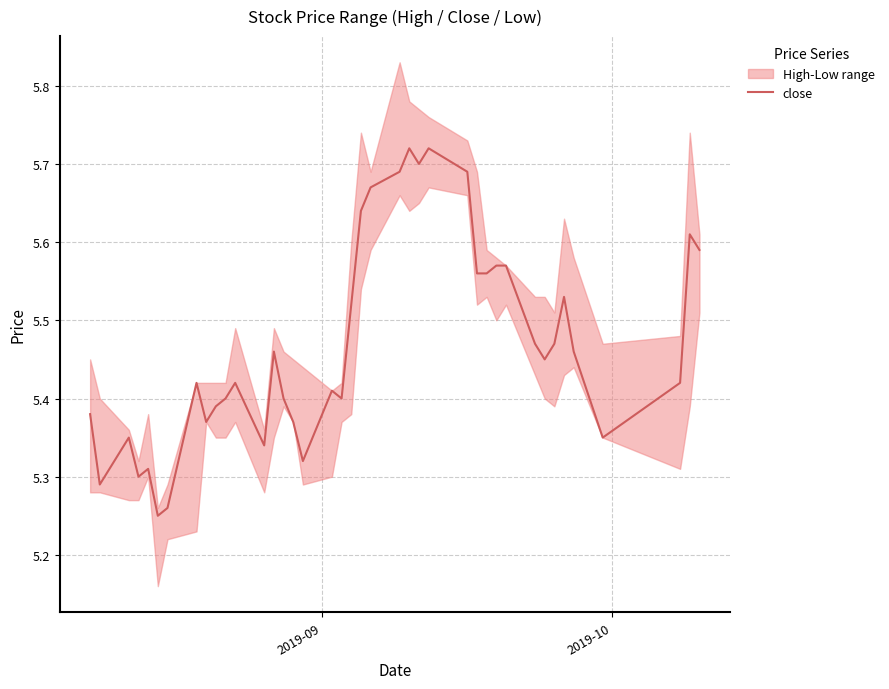

How many values are between 5 and 6?

40